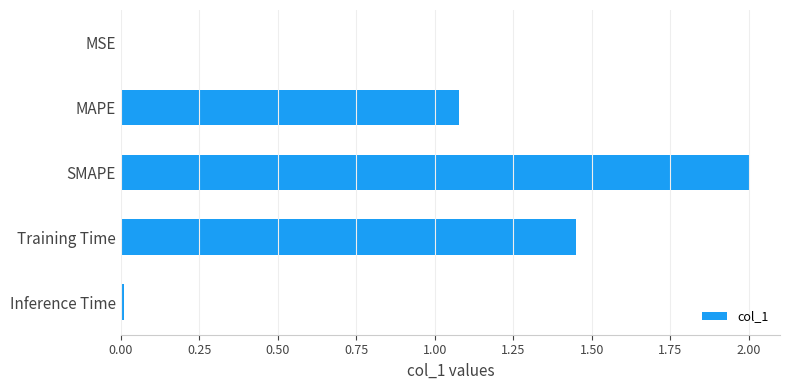

Between Inference Time and Training Time, which is larger?

Training Time